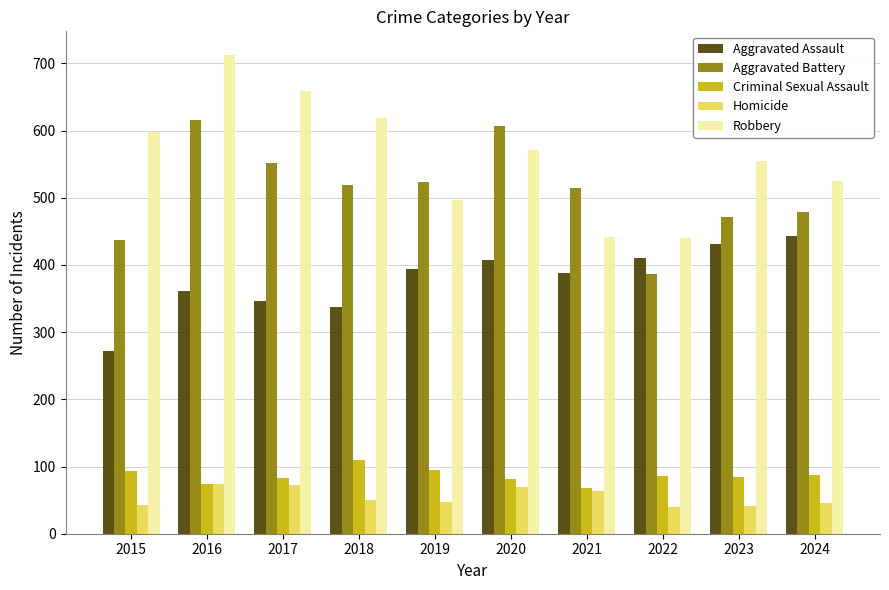

Between 2015 and 2023, which series saw the biggest shift?

Aggravated Assault